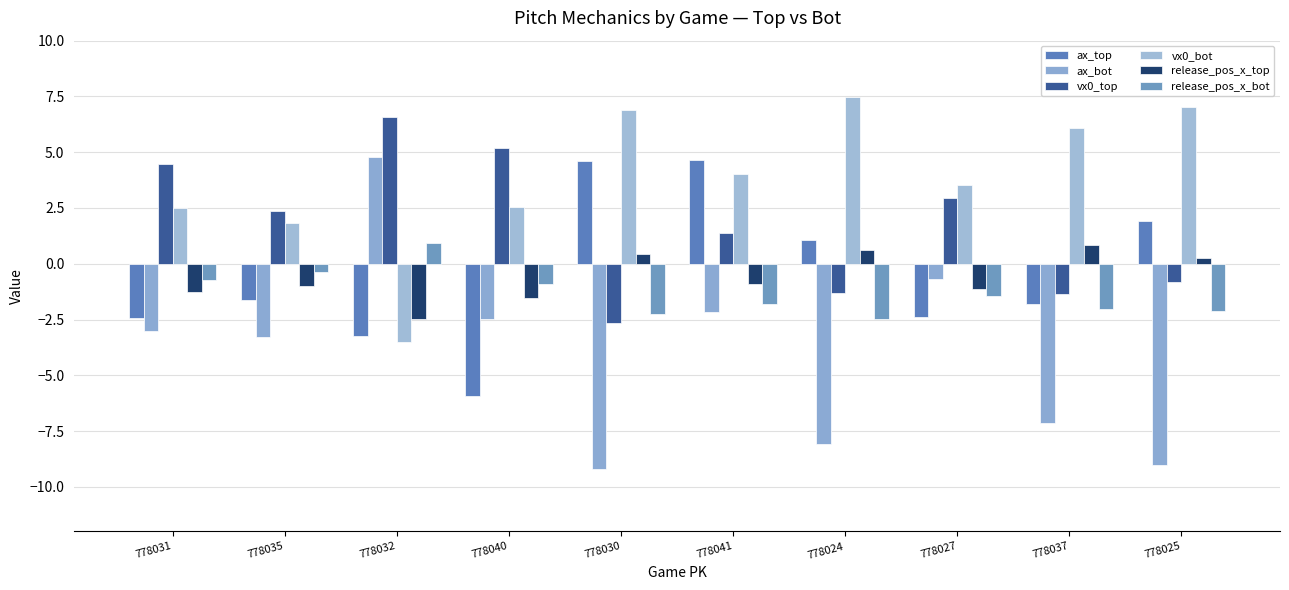

How many bars are there in total?

60